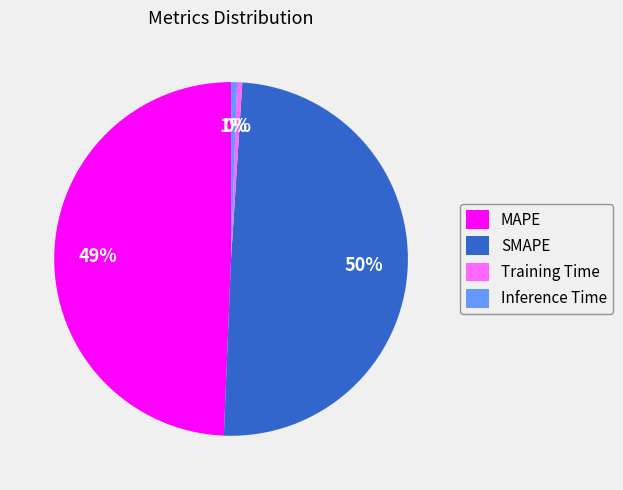

To the nearest percent, what is the difference between the Training Time and MAPE slice percentages?

49%